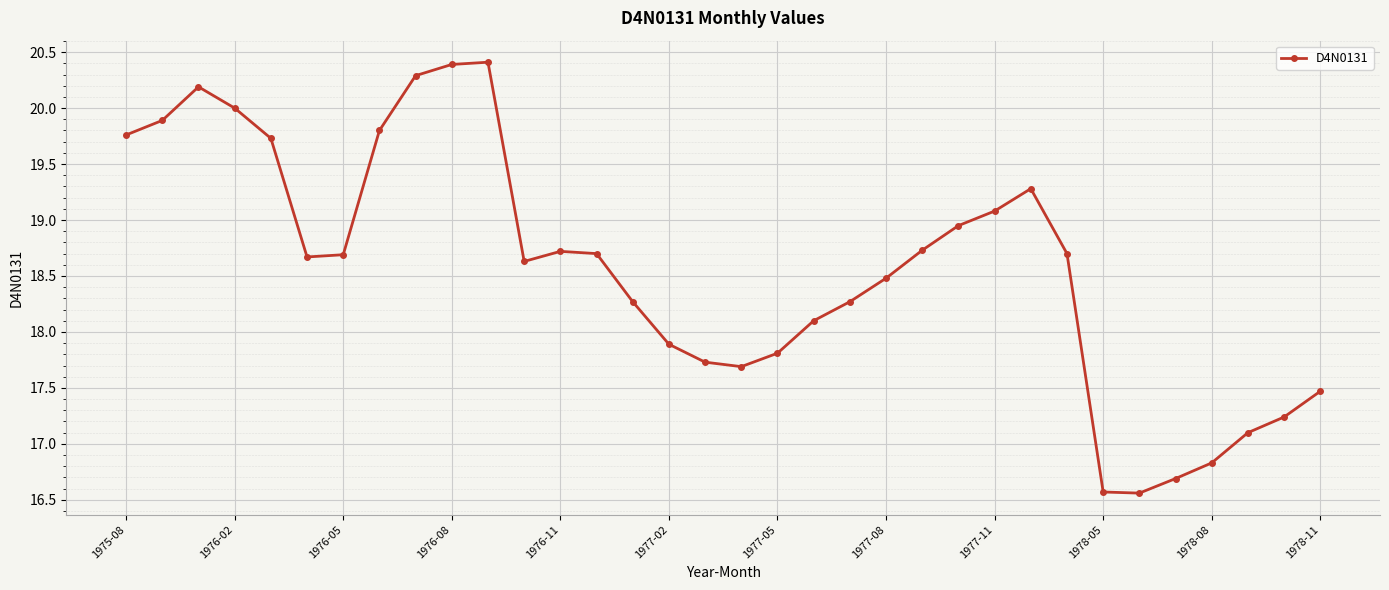

True or false: there are more than 2 points higher than both neighbors.

True